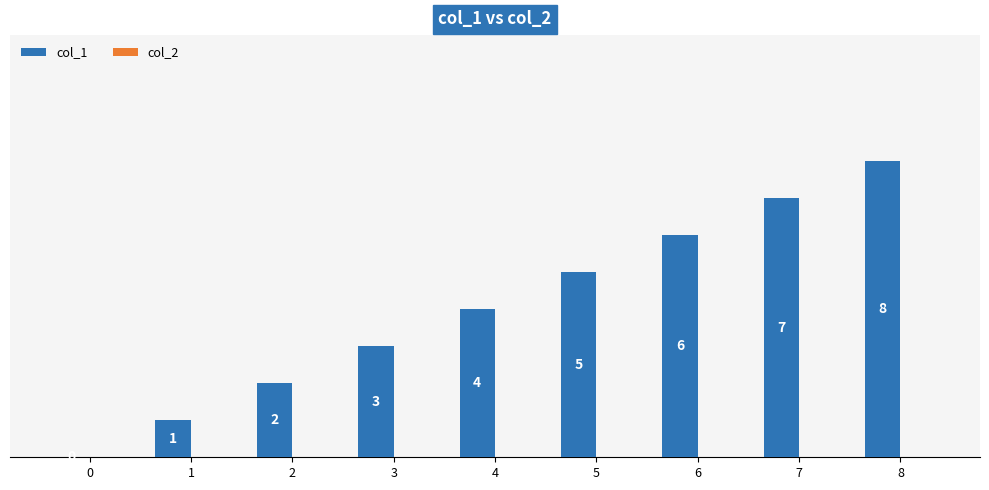

What is the greatest value displayed?

8